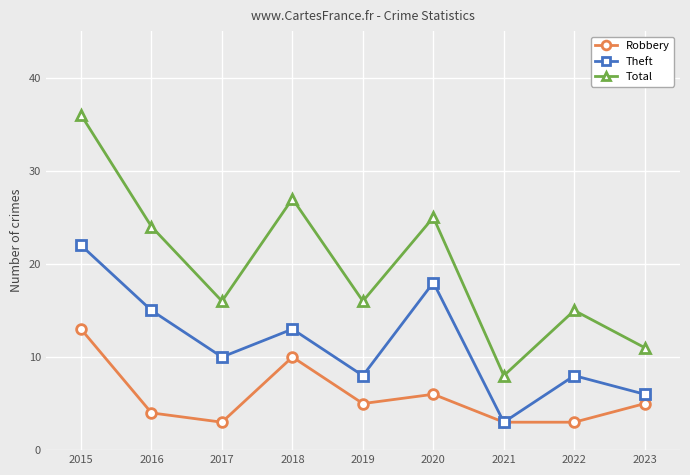

What value does the Total series have at 2020?

25